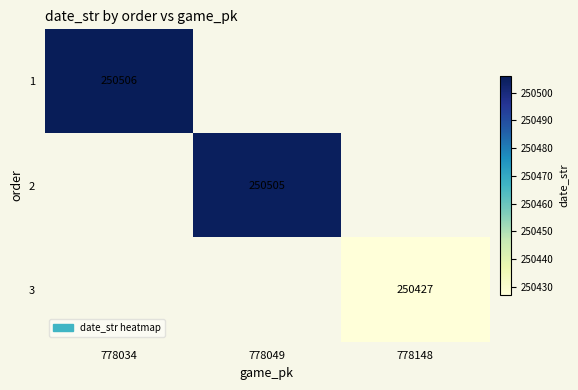

The 1 series shows 250506 at 778034. True or false?

True